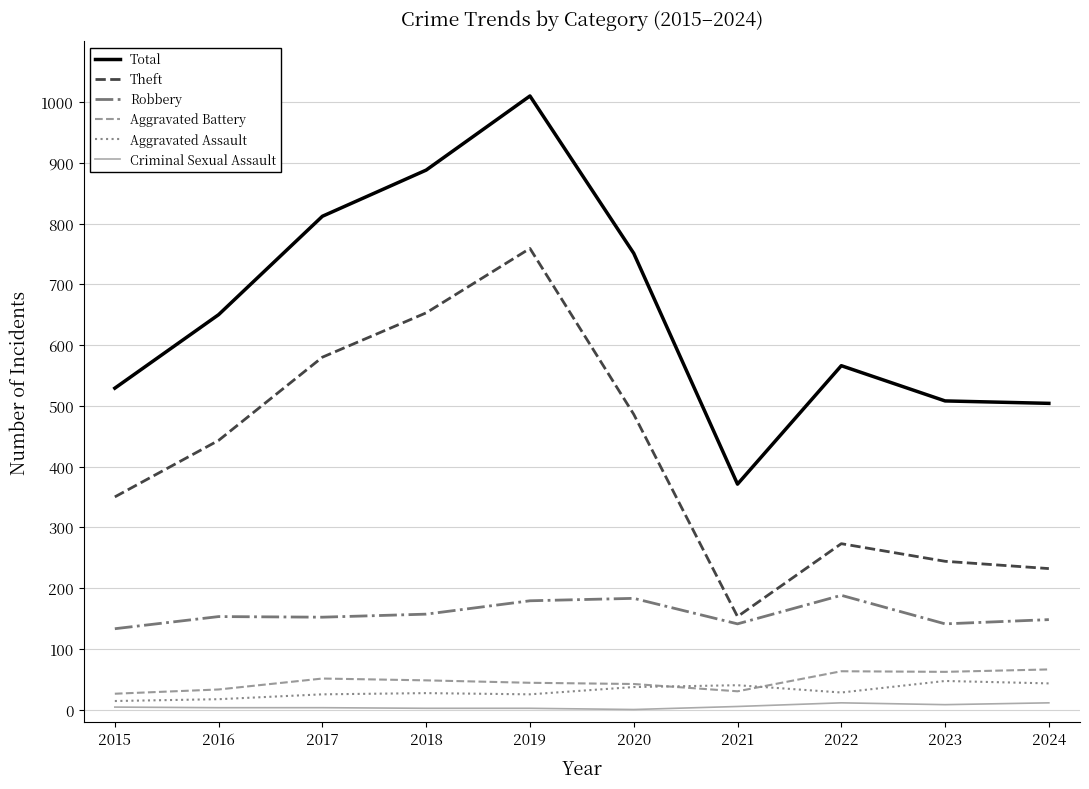

Which series has the widest spread of values?

Total